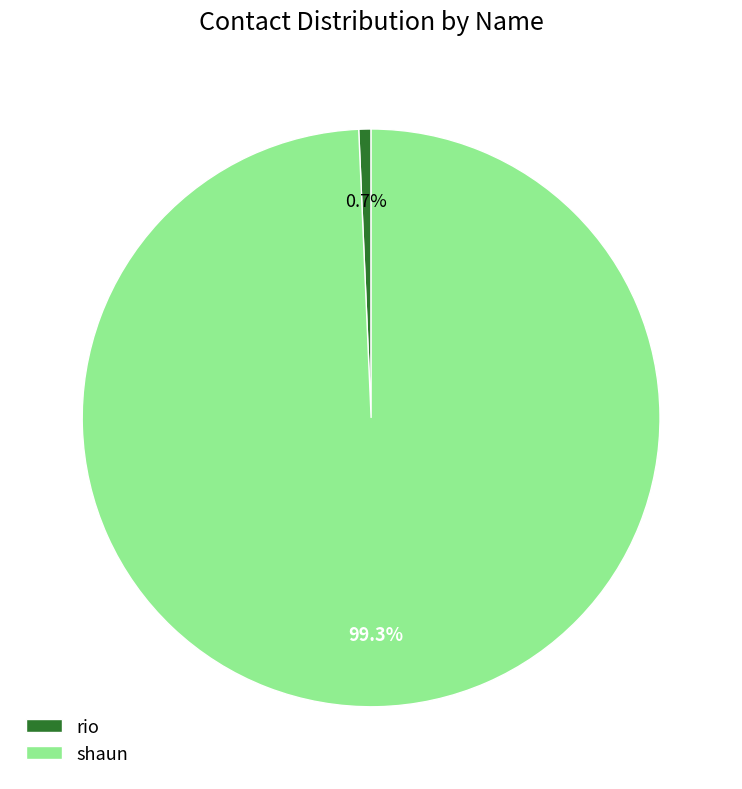

Is there any slice that represents more than half of the pie?

Yes